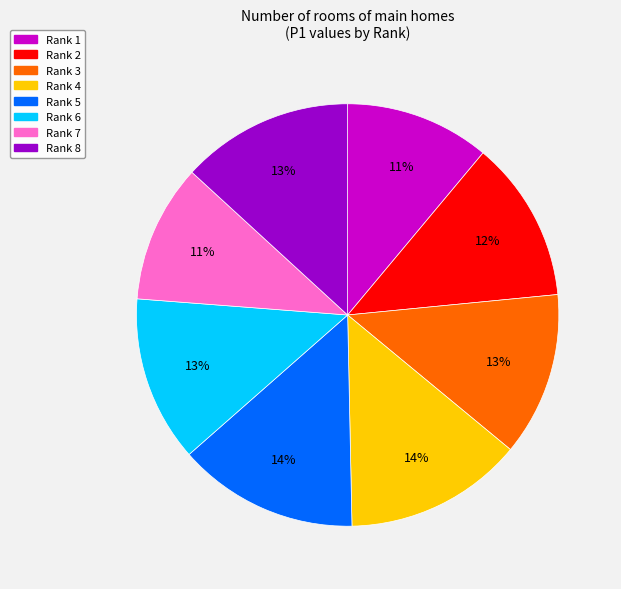

To the nearest percent, what is the combined percentage of Rank 6 and Rank 2?

25%